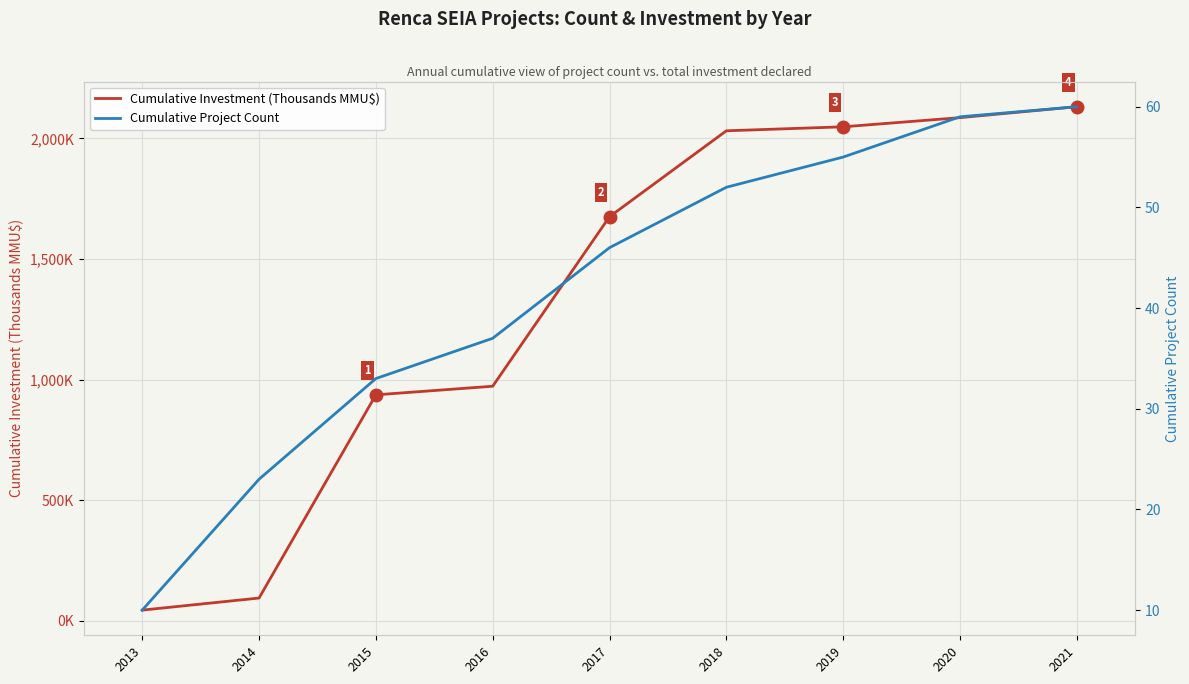

The value of Cumulative Investment (Thousands MMU$) at 2016 is 1349.6. True or false?

False